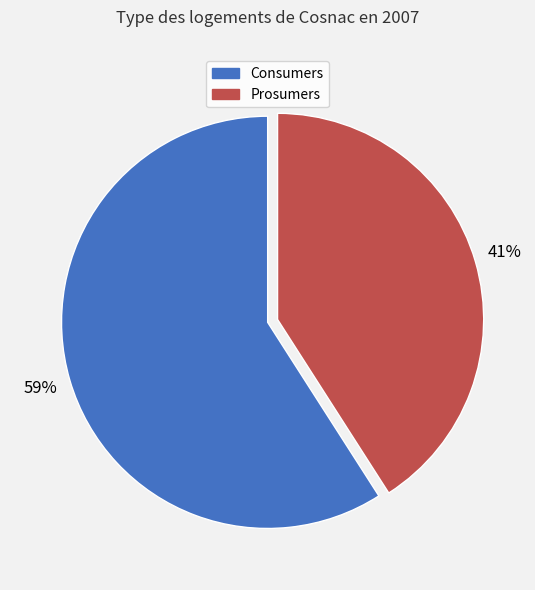

Which category accounts for the majority?

Consumers